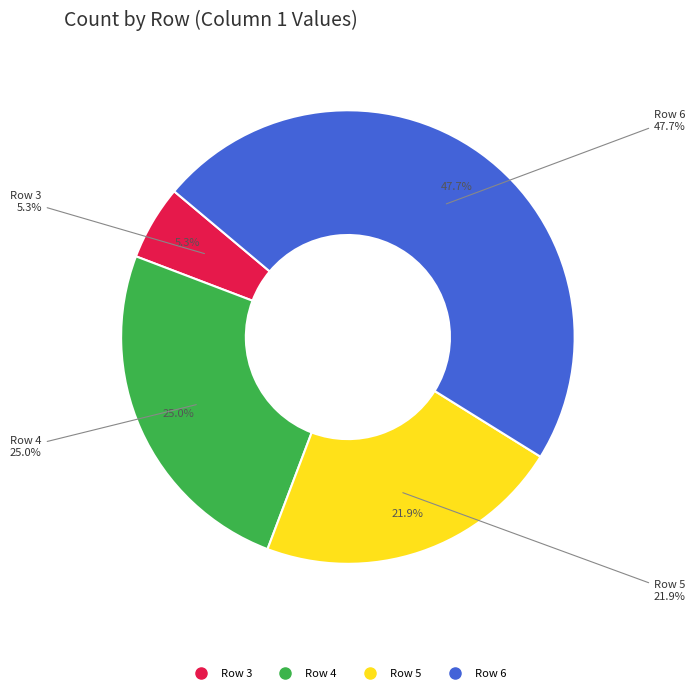

To the nearest percent, what is the difference between the Row 5 and Row 6 slice percentages?

26%